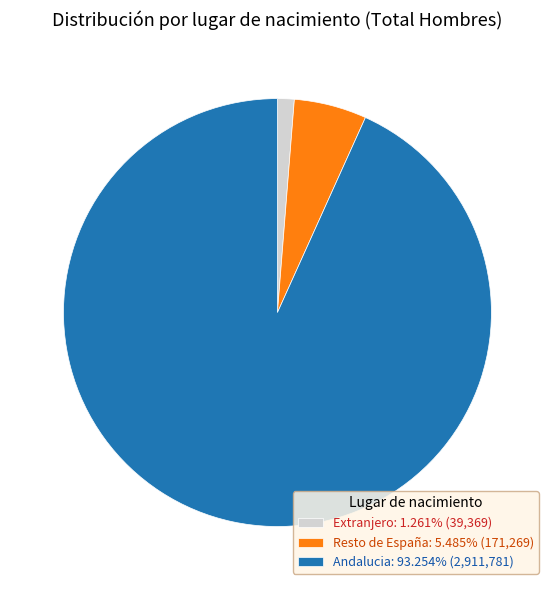

Is the sum of Resto de España: 5.485% (171,269) and Andalucia: 93.254% (2,911,781) greater than half?

Yes